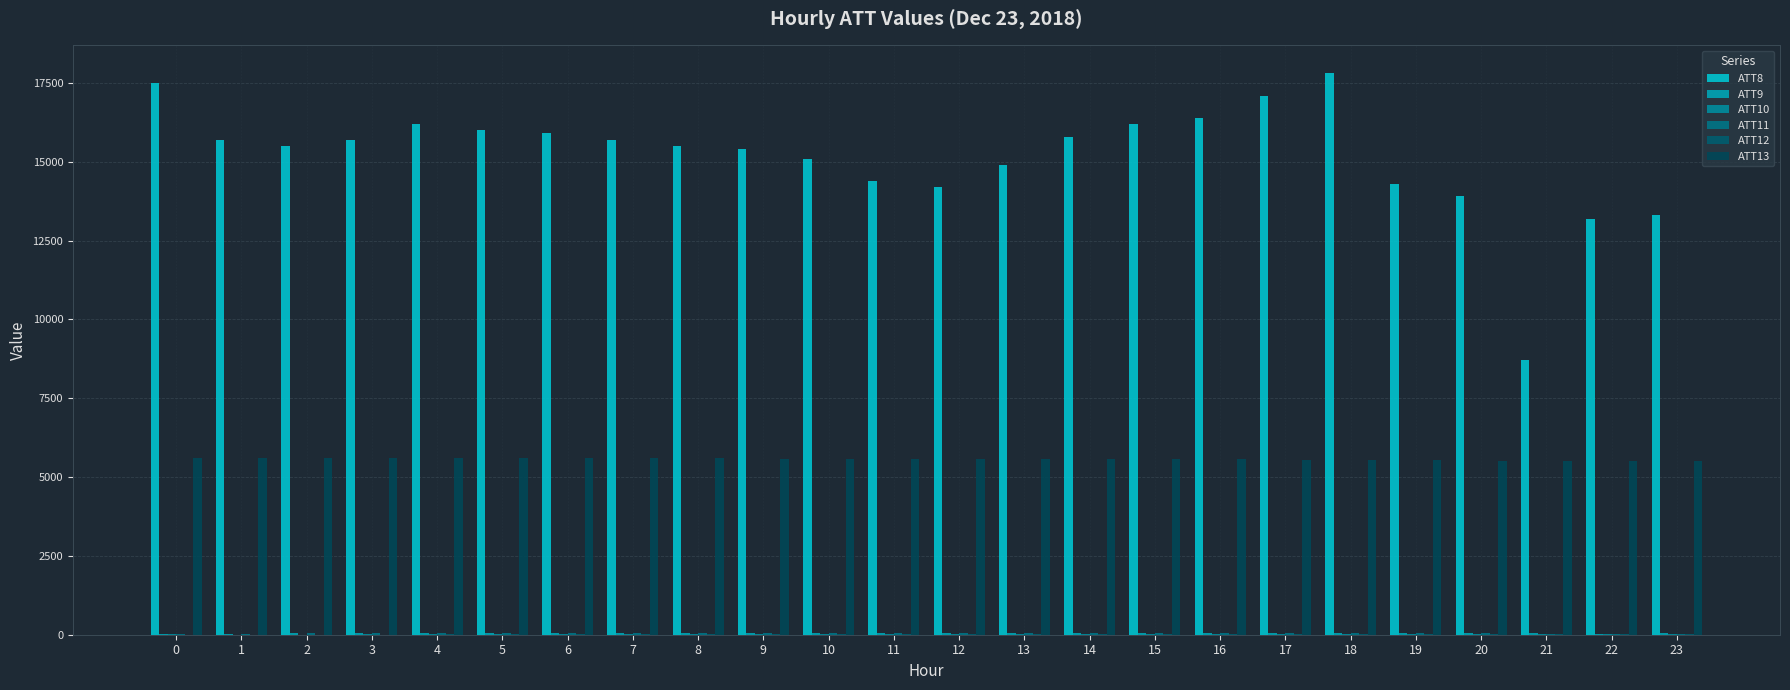

Reading left to right, what are all the values shown in this chart?

ATT8: 17500.0	15700.0	15500.0	15700.0	16200.0	16000.0	15900.0	15700.0	15500.0	15400.0	15100.0	14400.0	14200.0	14900.0	15800.0	16200.0	16400.0	17100.0	17800.0	14300.0	13900.0	8700.0	13200.0	13300.0
ATT9: 38.1	35.3	39.8	43.2	44.7	45.7	47.7	51.2	53.9	52.4	51.7	51.4	51.2	51.0	50.0	47.2	43.8	41.7	44.9	43.5	41.0	40.3	38.6	39.1
ATT10: 7.7	6.8	3.6	9.2	13.3	16.2	18.0	17.7	18.6	17.9	19.9	22.0	26.4	27.1	28.8	31.1	31.2	29.7	30.1	31.4	31.1	30.3	25.6	22.5
ATT11: 33.5	36.5	43.8	45.0	45.7	46.0	48.1	49.2	49.9	48.9	49.6	47.1	47.5	48.1	48.1	46.5	46.9	48.5	47.2	42.0	39.8	37.9	37.1	36.9
ATT12: 5.5	1.3	1.5	6.4	13.5	14.4	13.6	17.0	19.4	19.8	21.2	22.2	27.1	29.1	31.7	33.2	34.3	33.0	36.6	34.5	32.4	28.8	25.1	18.2
ATT13: 5591.2	5597.0	5600.9	5601.3	5603.1	5606.1	5595.6	5596.8	5591.2	5587.4	5588.4	5587.1	5585.0	5578.1	5577.6	5572.8	5561.8	5549.0	5538.2	5528.0	5519.6	5518.8	5516.4	5511.7